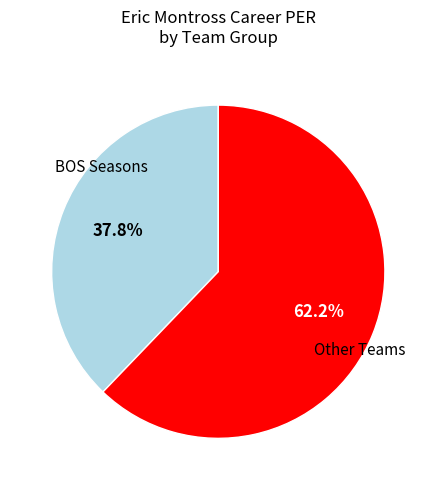

Which slice is the largest?

Other Teams